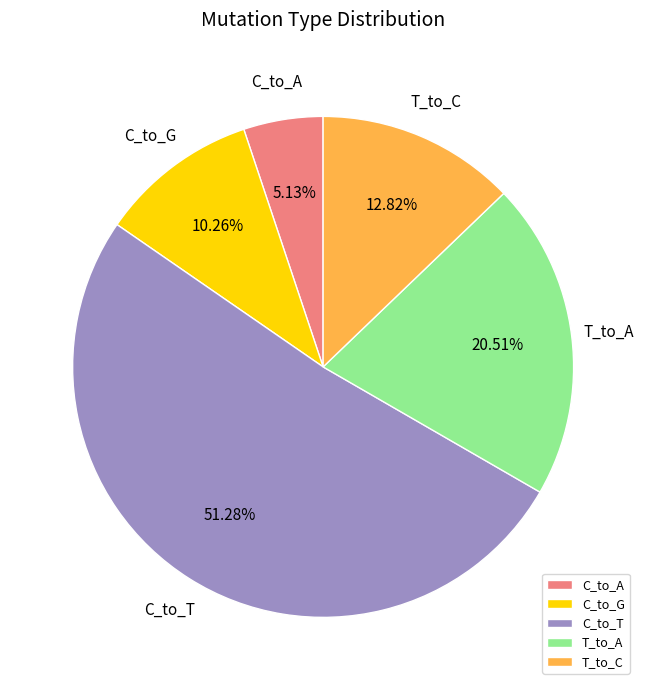

Is it true that T_to_C is 13% of the pie?

True